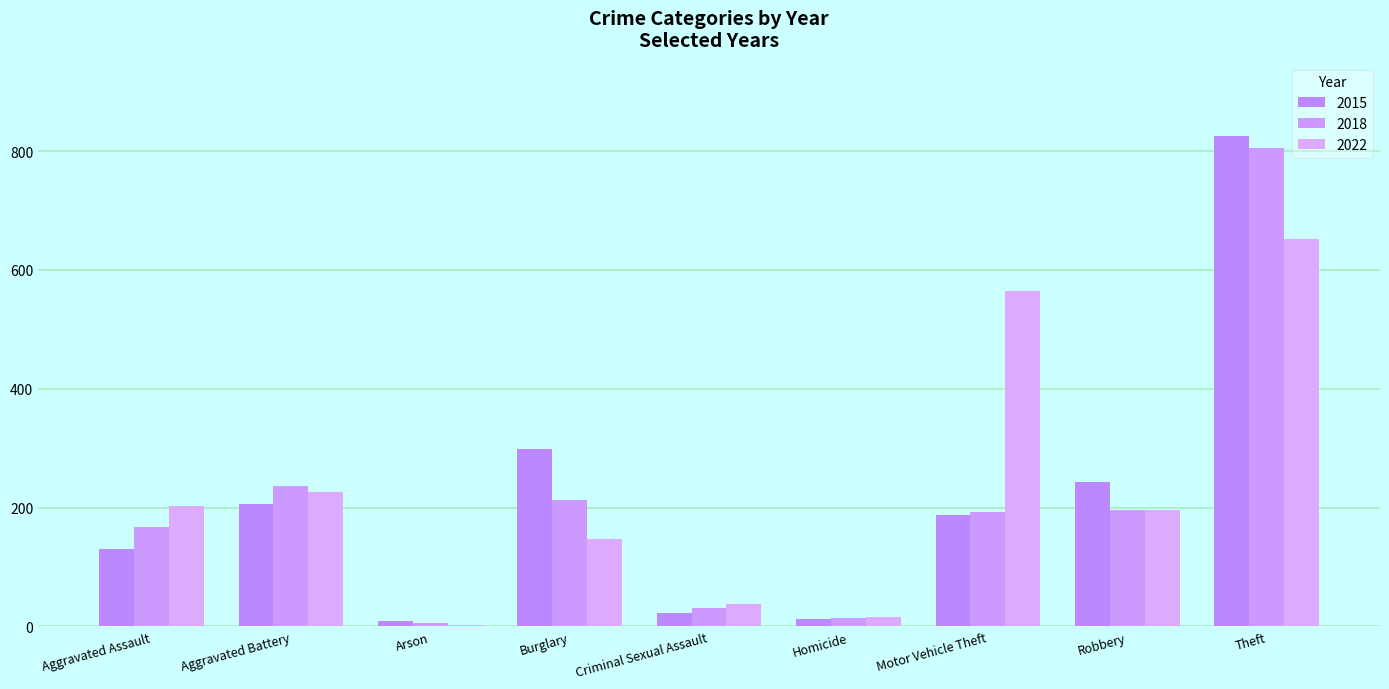

How many data points does each series have?

9